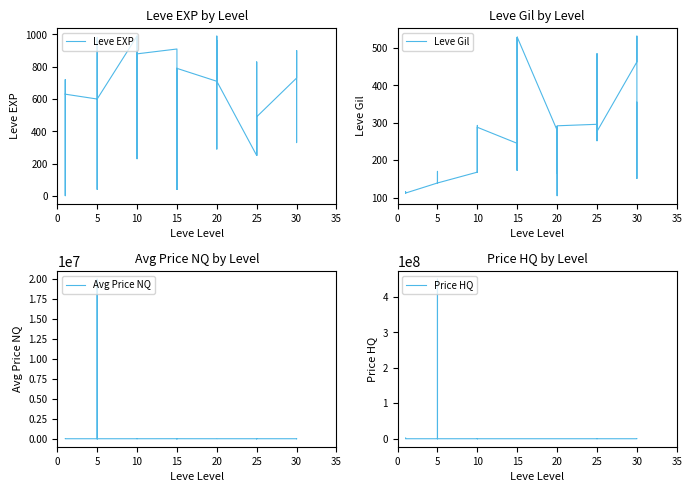

What are all the series names shown in the legend?

Leve EXP, Leve Gil, Avg Price NQ, Price HQ